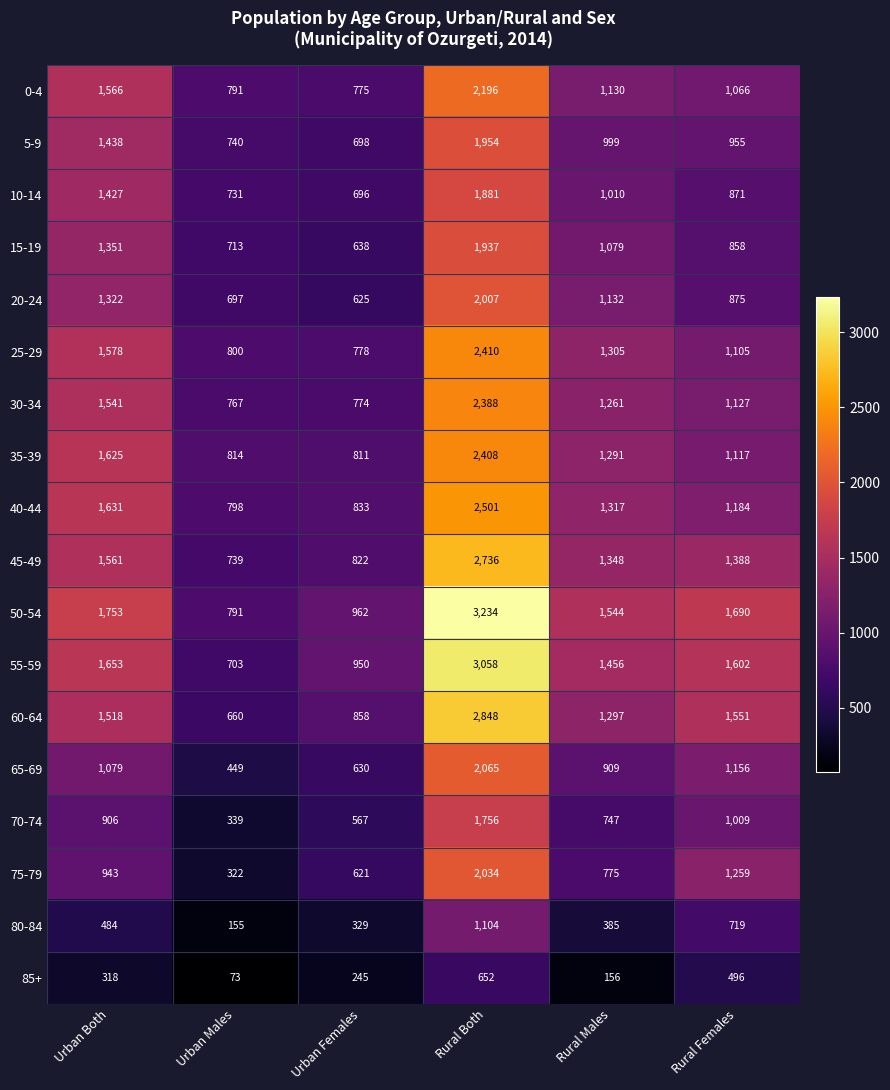

Which series has the largest range (max minus min)?

50-54